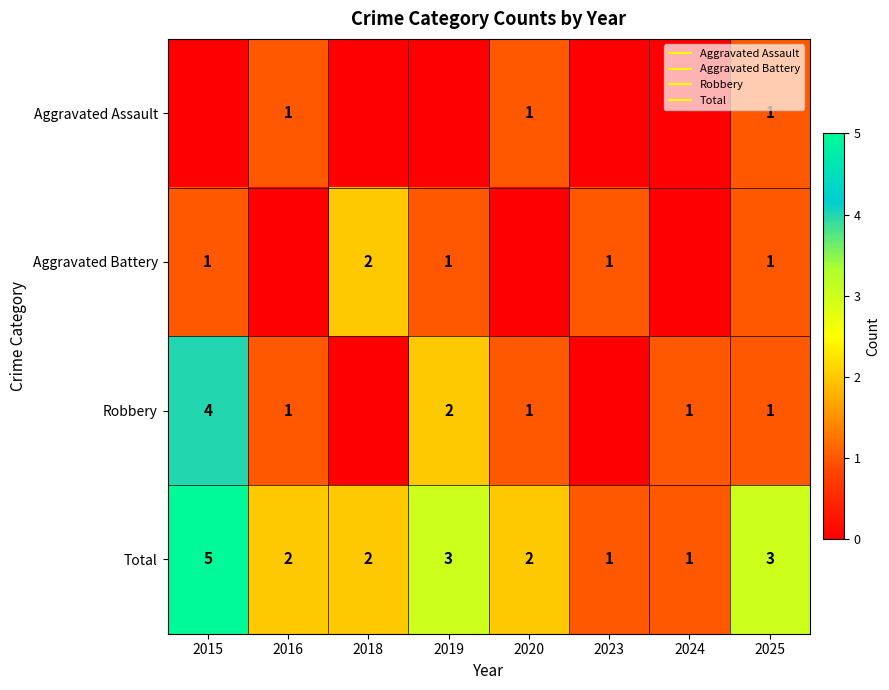

At which label does Robbery first exceed 1?

2015